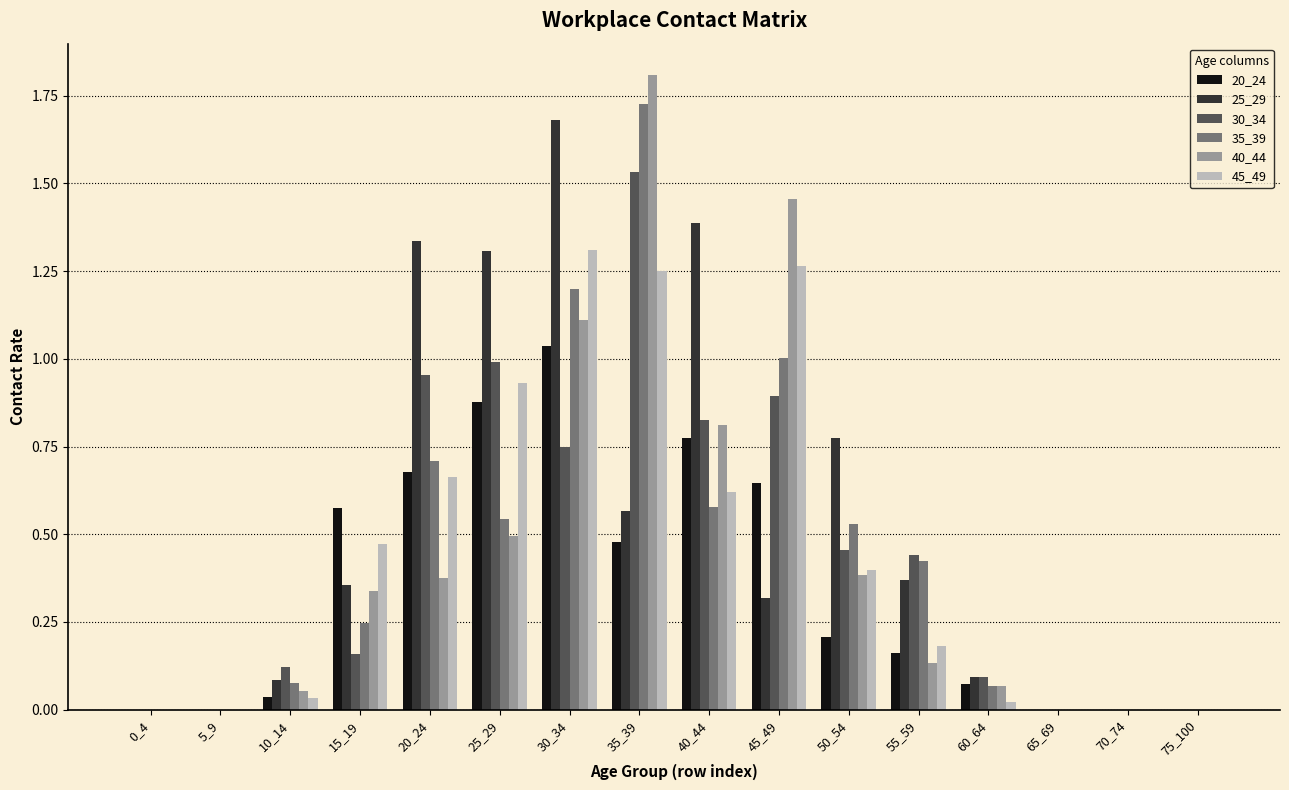

Which category has the highest value across all series?

35_39